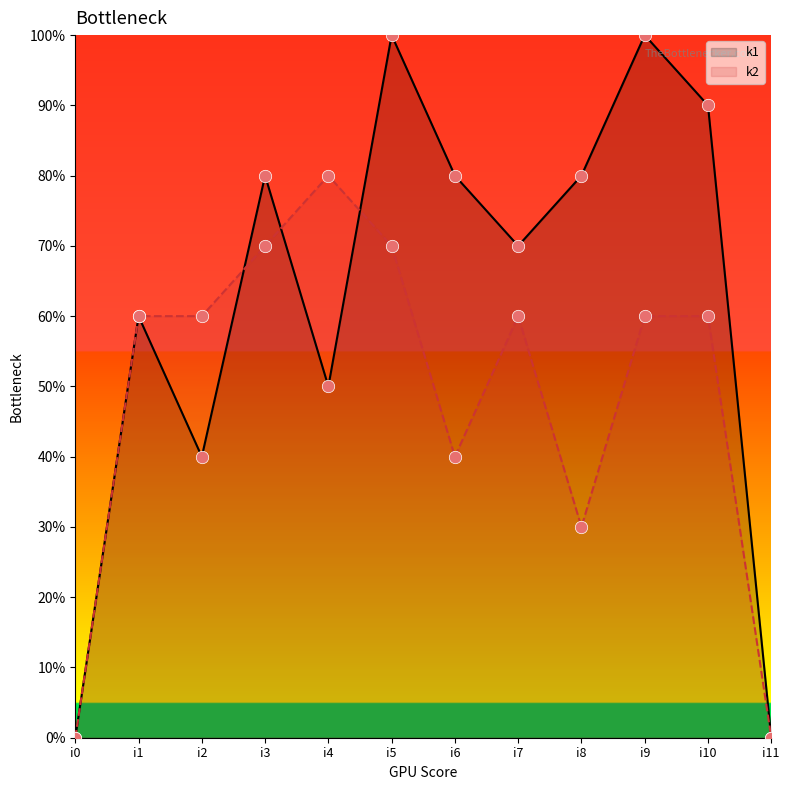

Which series has the largest Y range (max minus min)?

k1